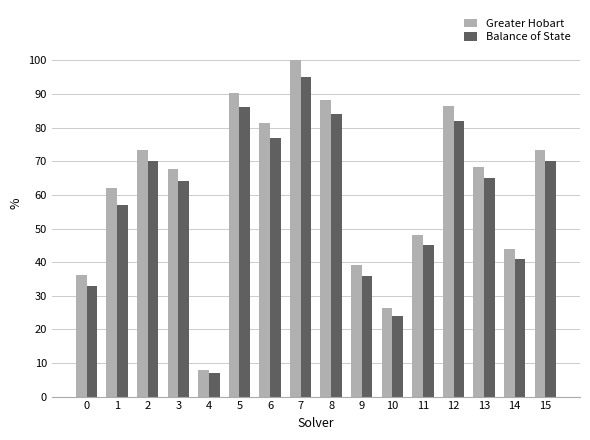

What are all the series names shown in the legend?

Greater Hobart, Balance of State